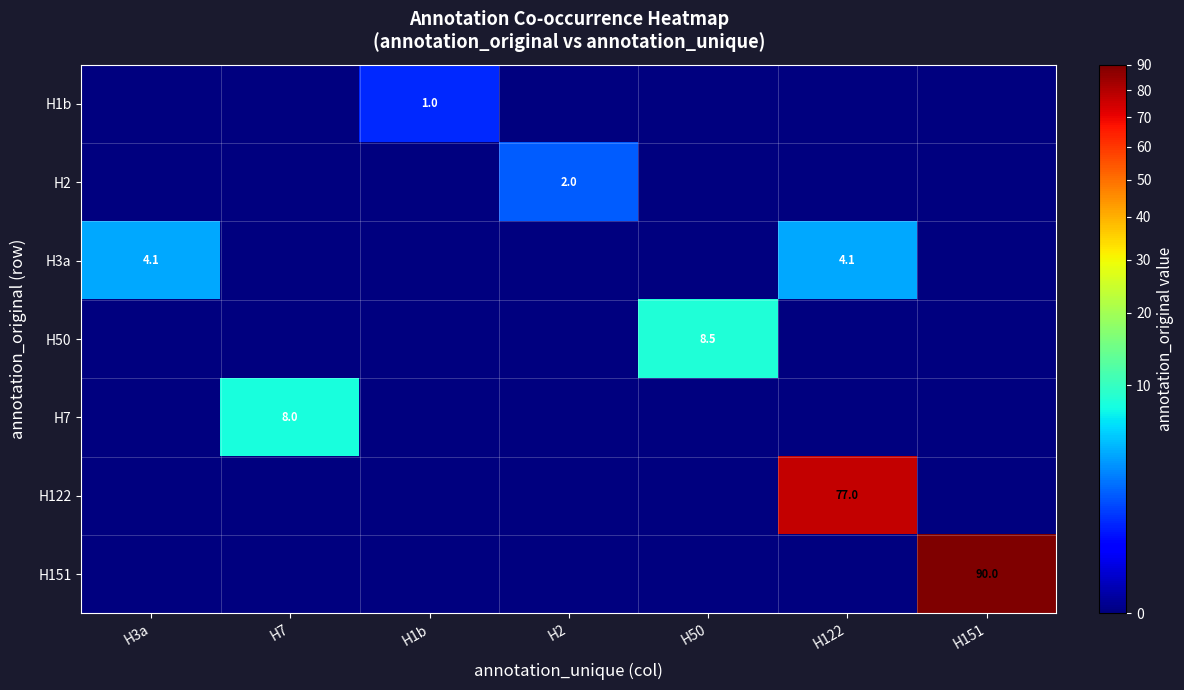

The value of H122 at H122 is 77.0. True or false?

True